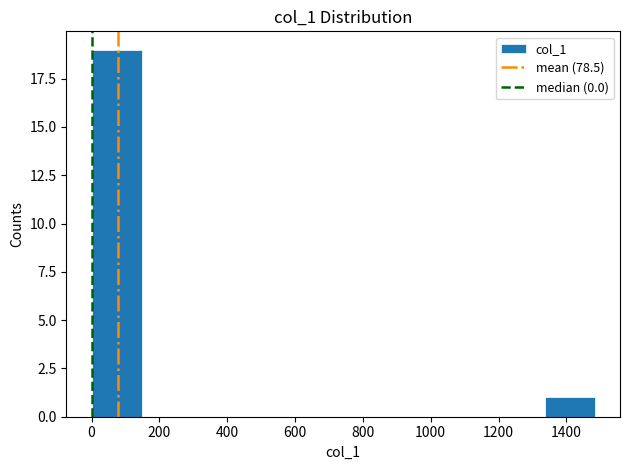

Reading left to right, transcribe this chart: for each bar, give the range it covers on the x-axis and its height. Neither the bar edges nor the heights are printed on the chart, so give them approximately, as read against the axes.

0 to 140: 19
140 to 300: 0
300 to 440: 0
440 to 600: 0
600 to 740: 0
740 to 900: 0
900 to 1040: 0
1040 to 1180: 0
1180 to 1340: 0
1340 to 1480: 1